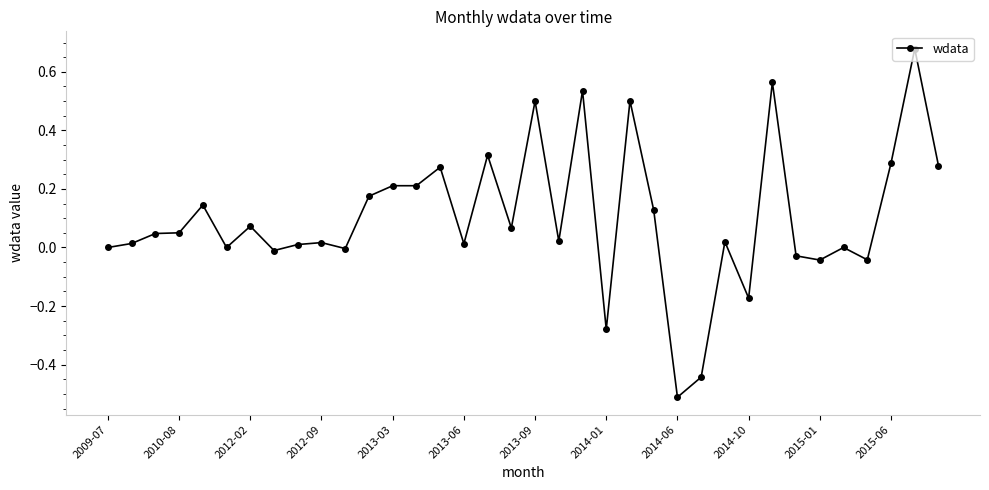

True or false: there are more than 1 points higher than both neighbors.

True